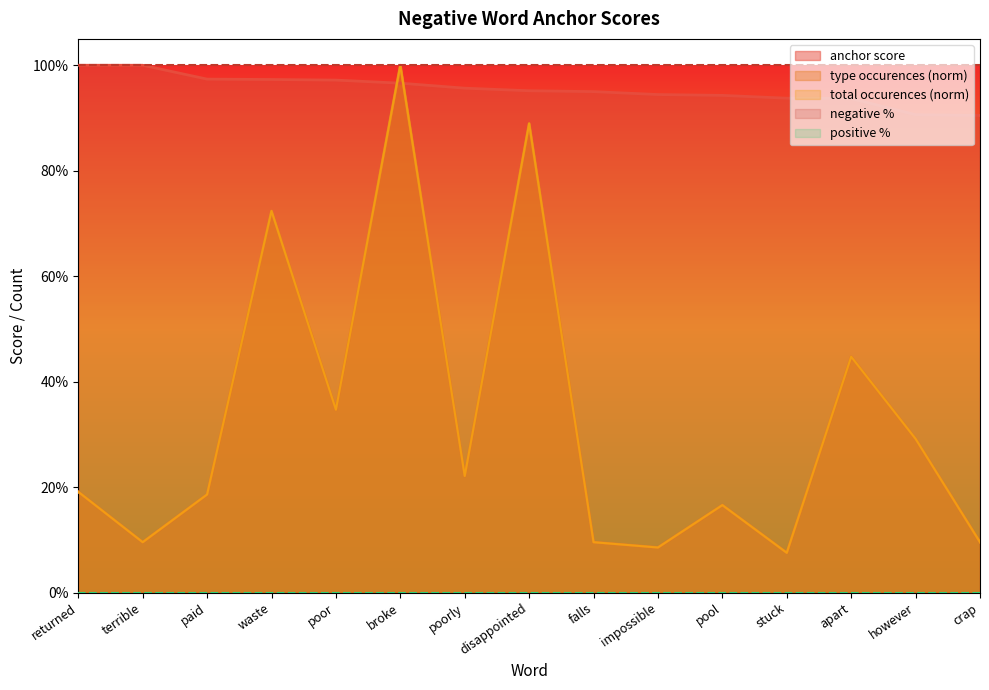

Which series ends up on top after the final intersection of anchor score and total occurences?

anchor score